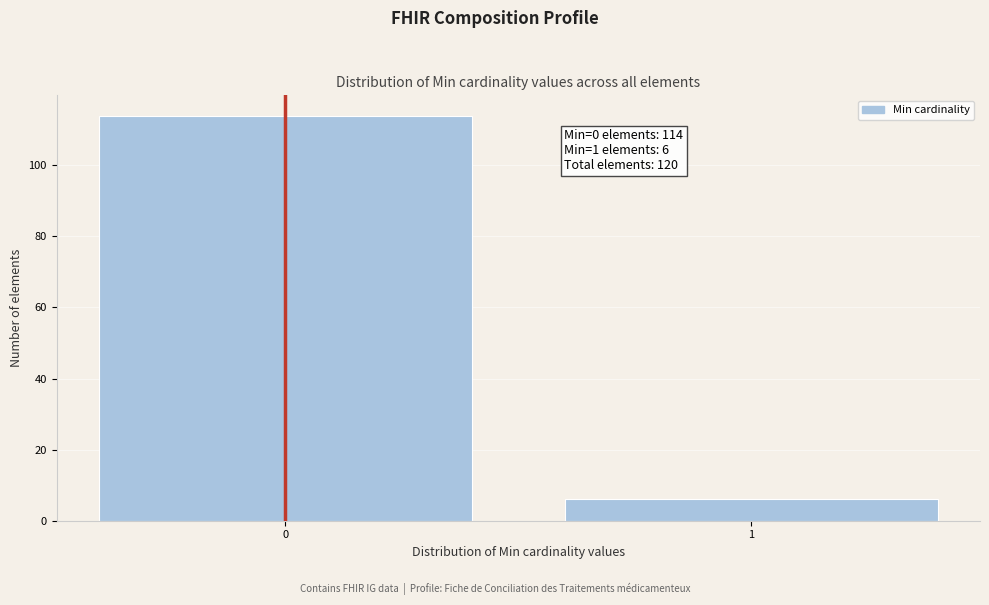

Reading left to right, transcribe all the data shown in this chart.

0=114	1=6